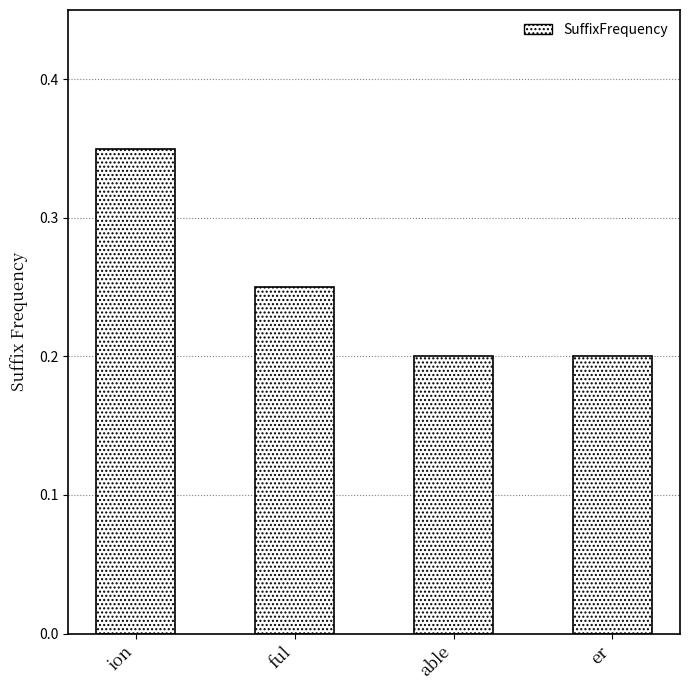

Count the number of data series in this chart.

1